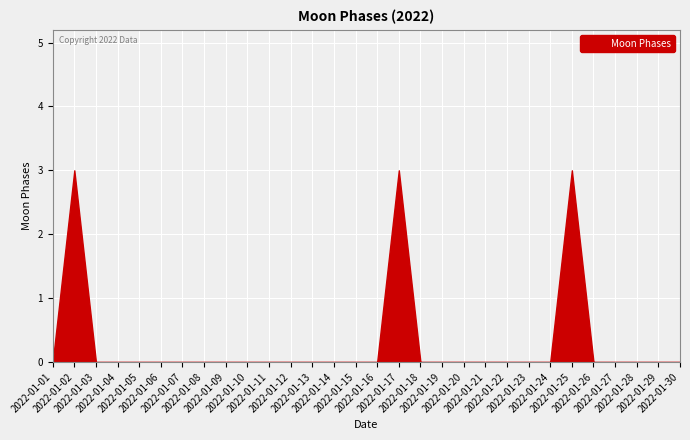

What is the maximum value shown in the chart?

3